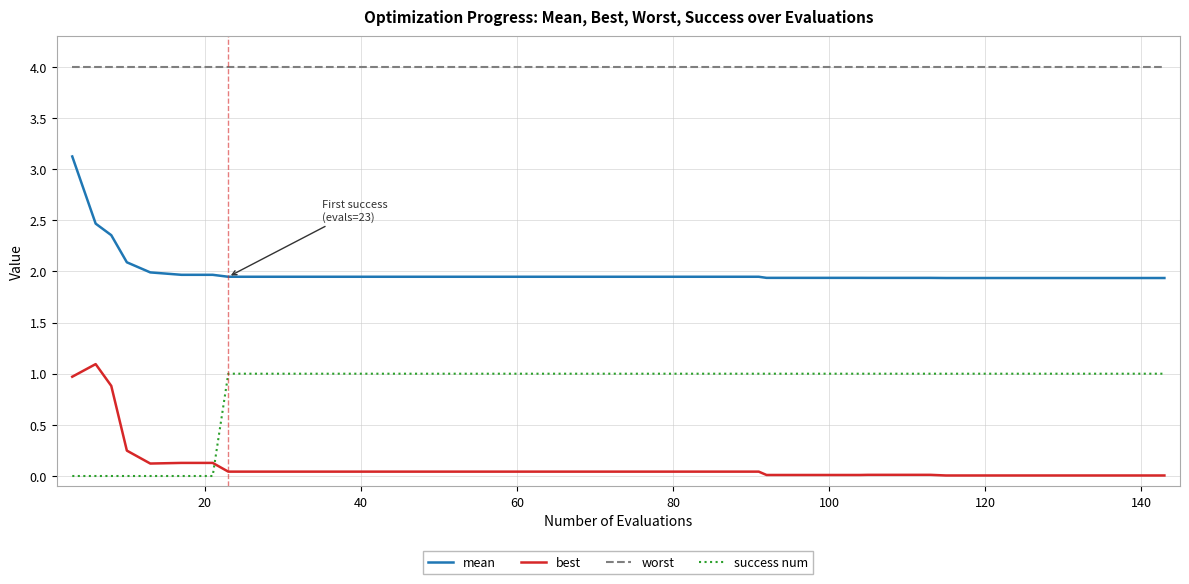

True or false: success num and mean intersect in this chart.

False